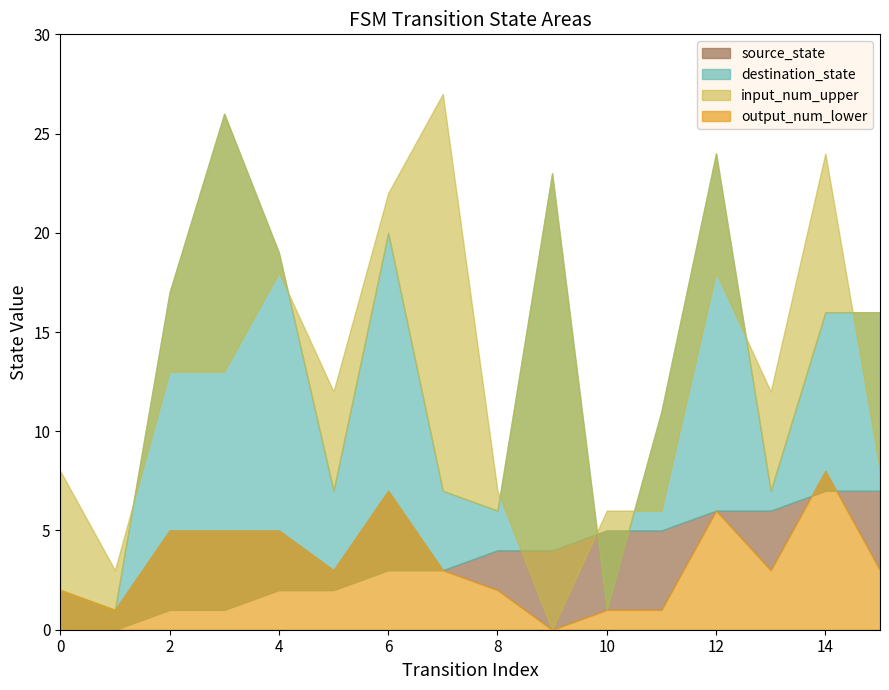

How many lines are shown in the chart?

4